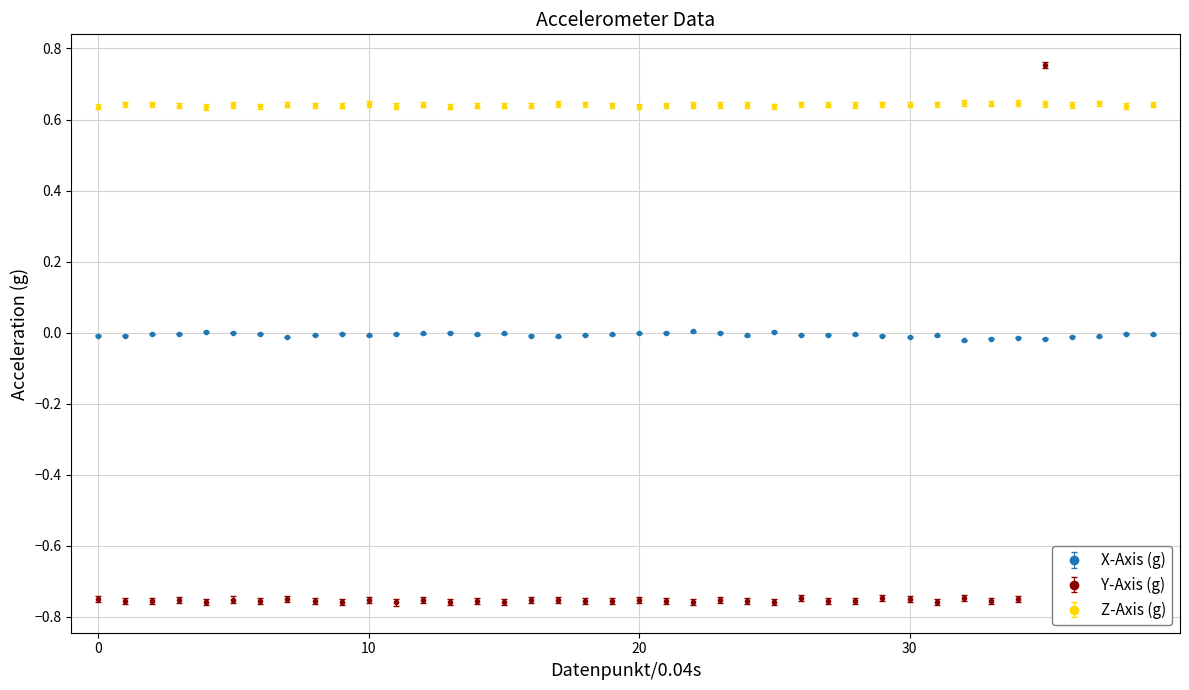

What is the sum of all Y-Axis (g) values?

-28.6